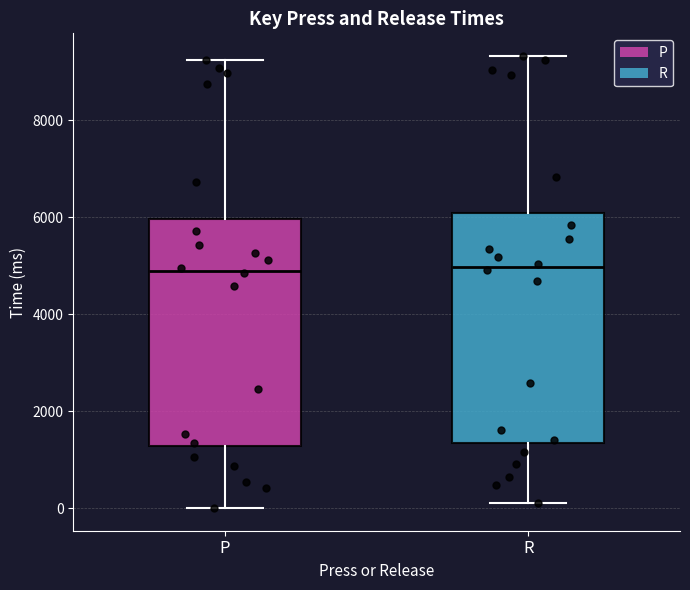

Reading left to right, transcribe this box plot: for each box, give where its median line is, the range the box spans, and where its two whiskers end, as read against the y-axis. The values are not printed on the chart, so give them approximately, as read against the axis.

P: median 4800, box 1200 to 6000, whiskers 0 to 9200
R: median 5000, box 1400 to 6000, whiskers 200 to 9400